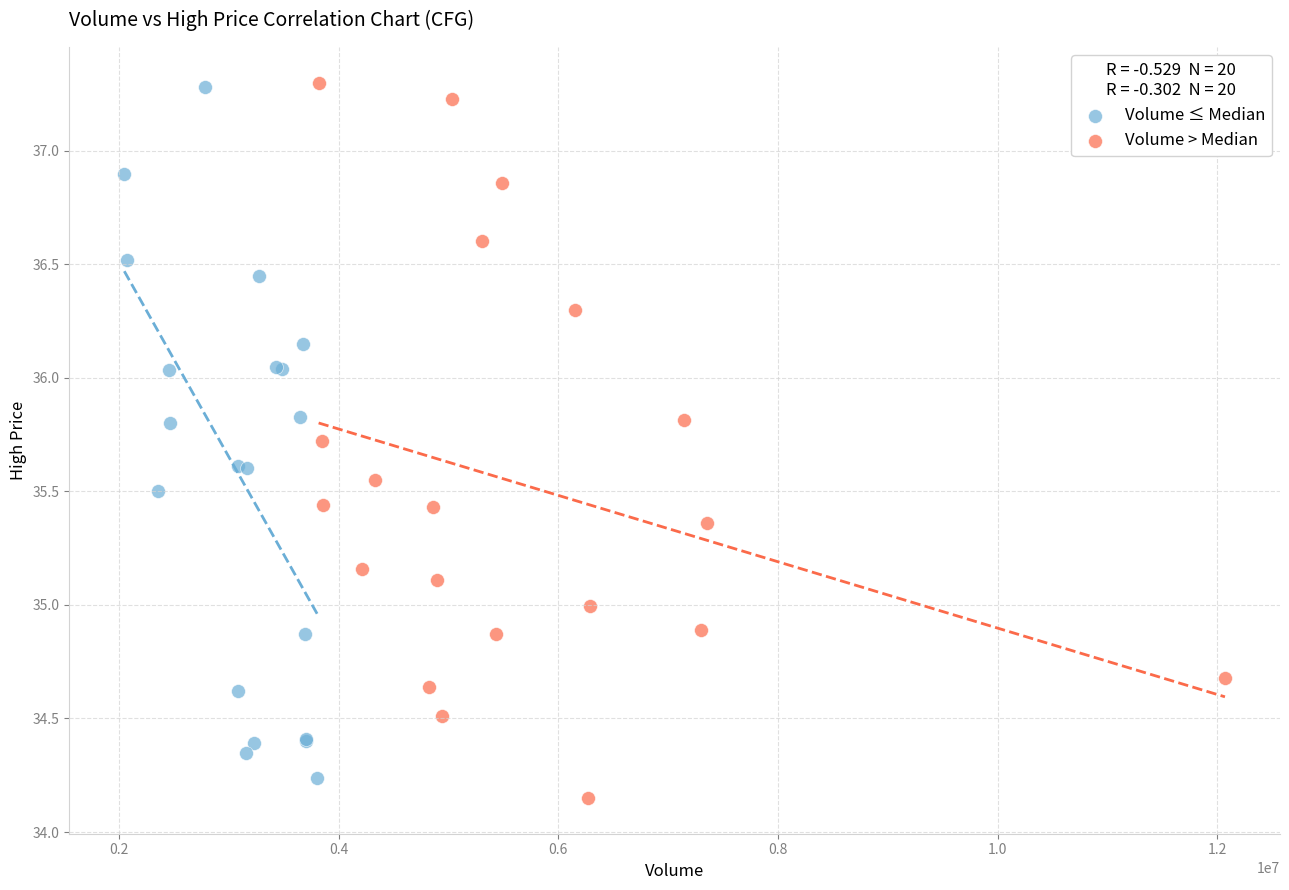

What are all the series names shown in the legend?

Volume ≤ Median, Volume > Median